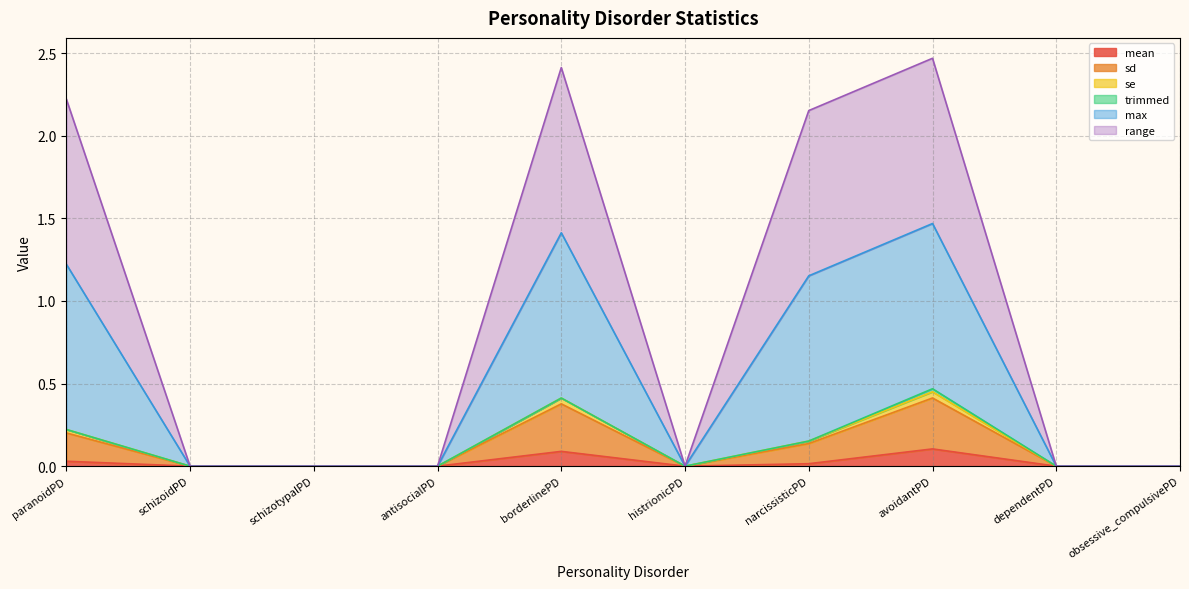

How many lines are shown in the chart?

6